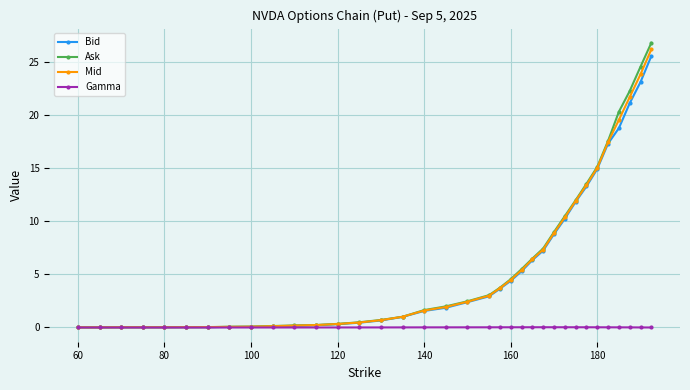

What is the maximum value for Mid?

26.2